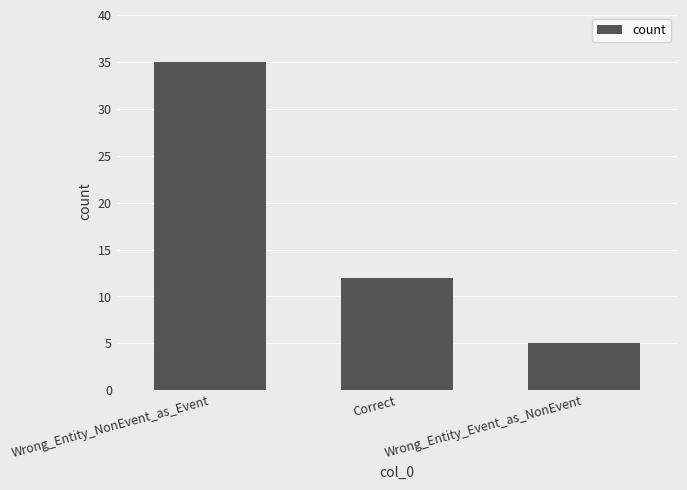

Reading left to right, extract all data points from this chart.

35	12	5